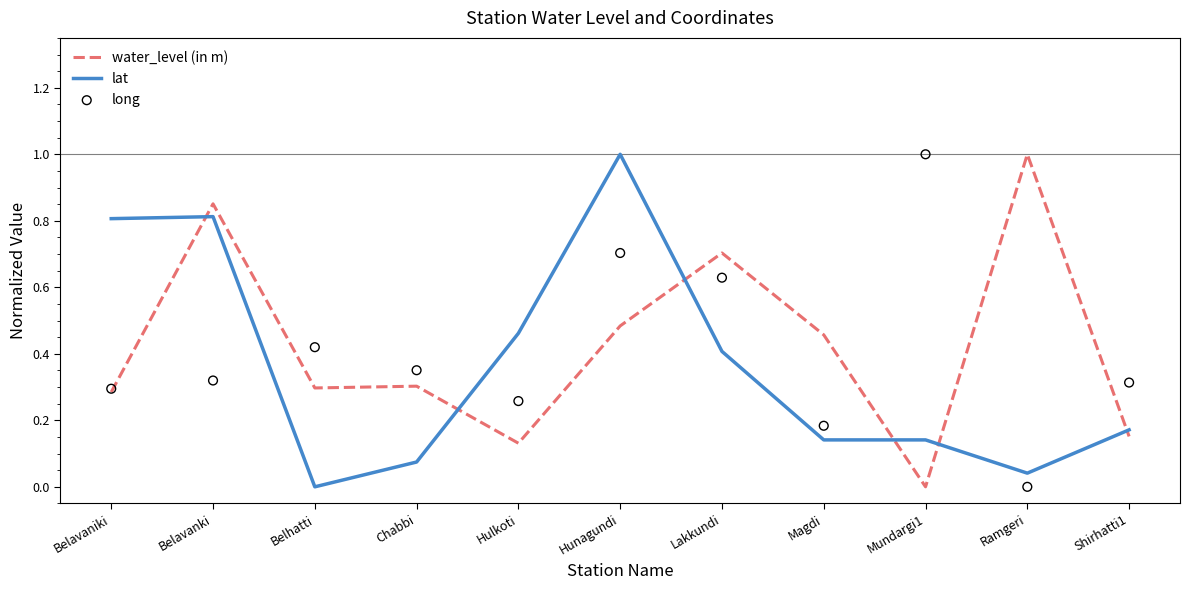

At which category is the sum across all series the highest?

Hunagundi